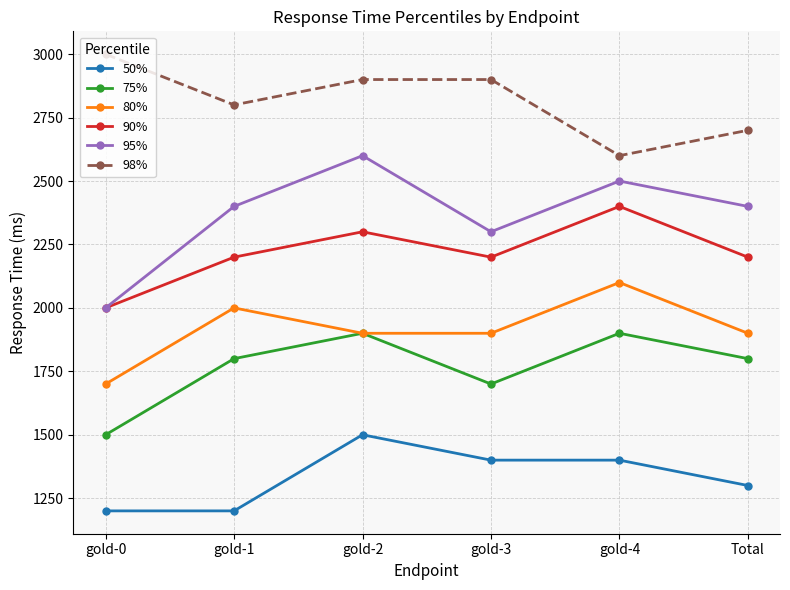

What is the total value across all series at Total?

12300